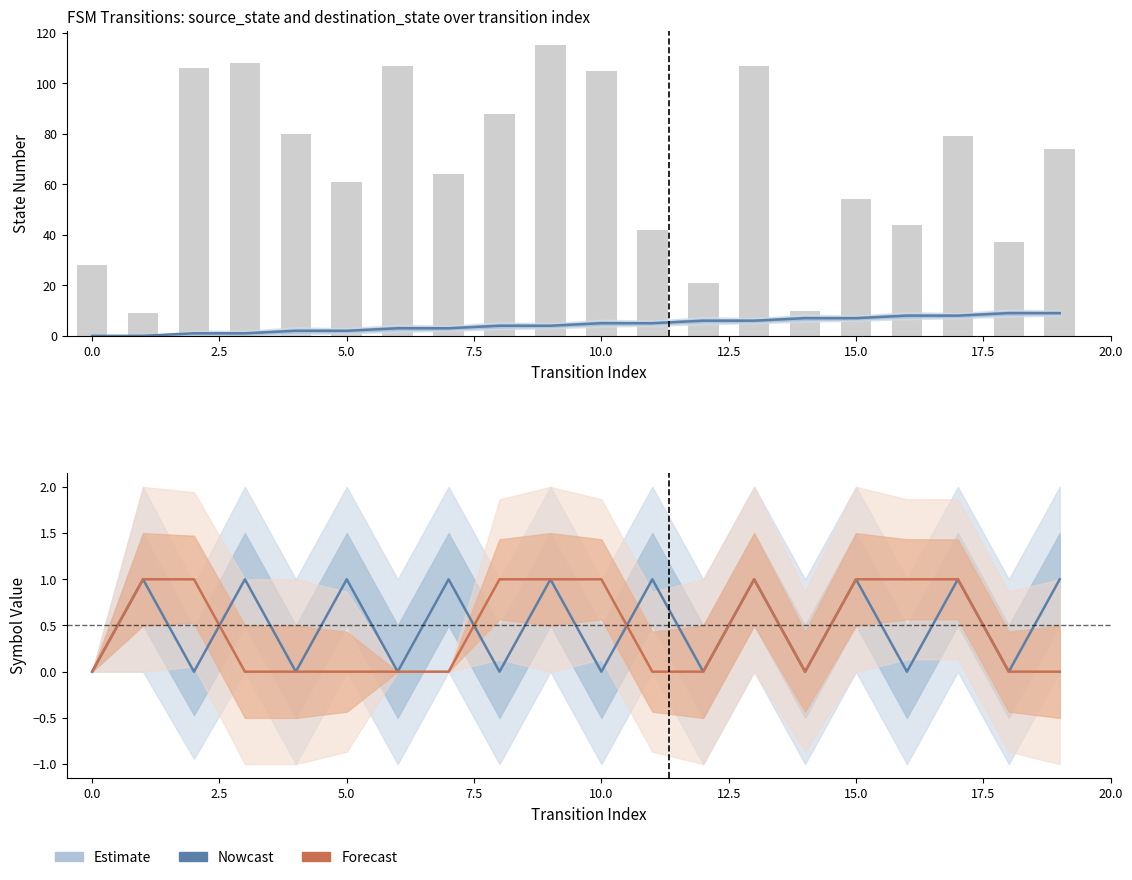

What is the greatest value displayed?

115